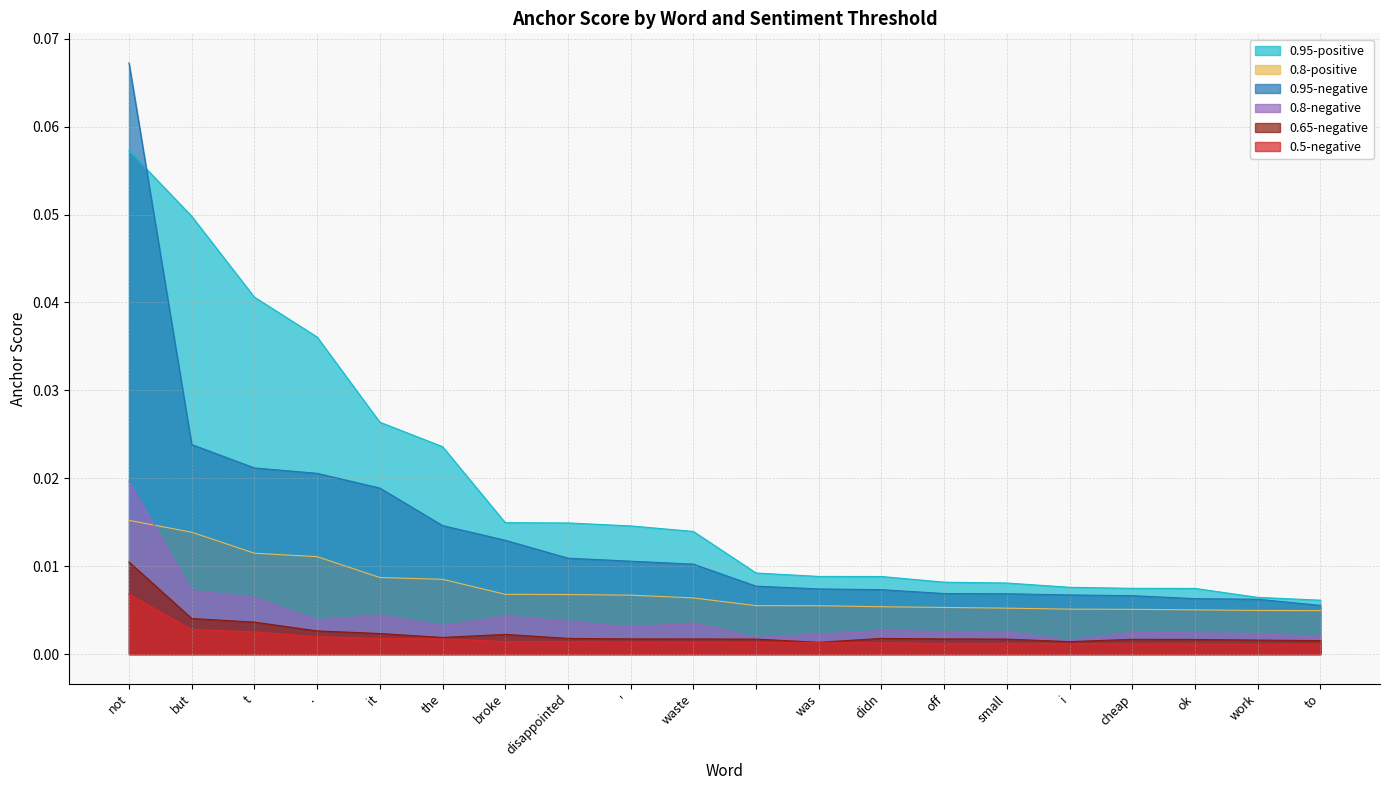

True or false: 0.95-negative and 0.5-negative cross at least once.

False